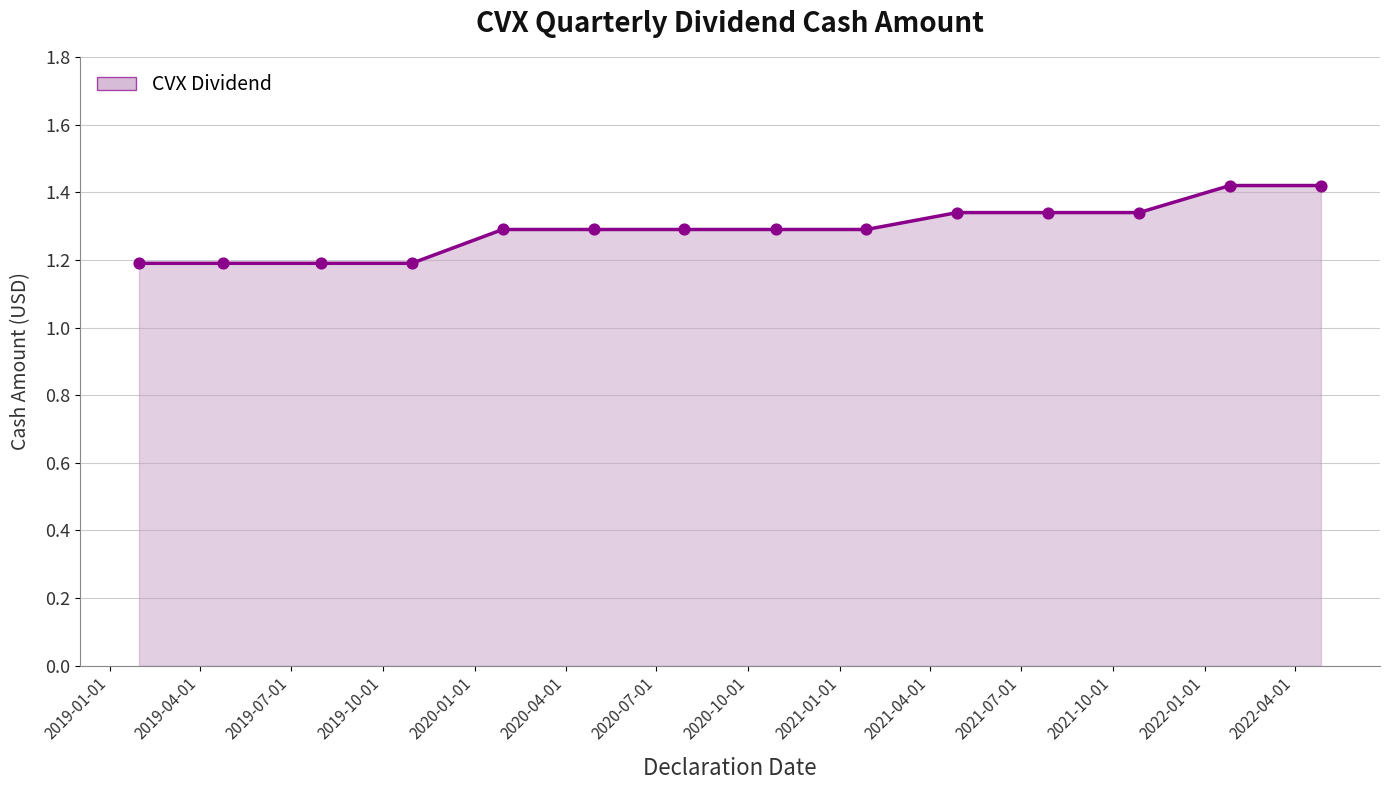

What is the minimum value shown in the chart?

1.2